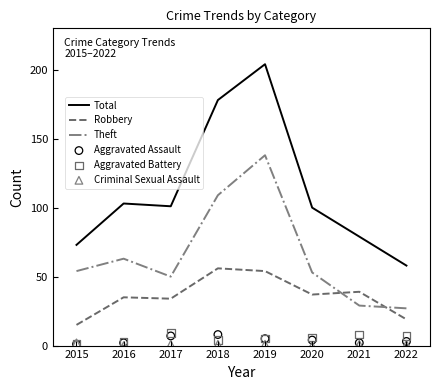

Which series has the widest spread of Y values?

Total